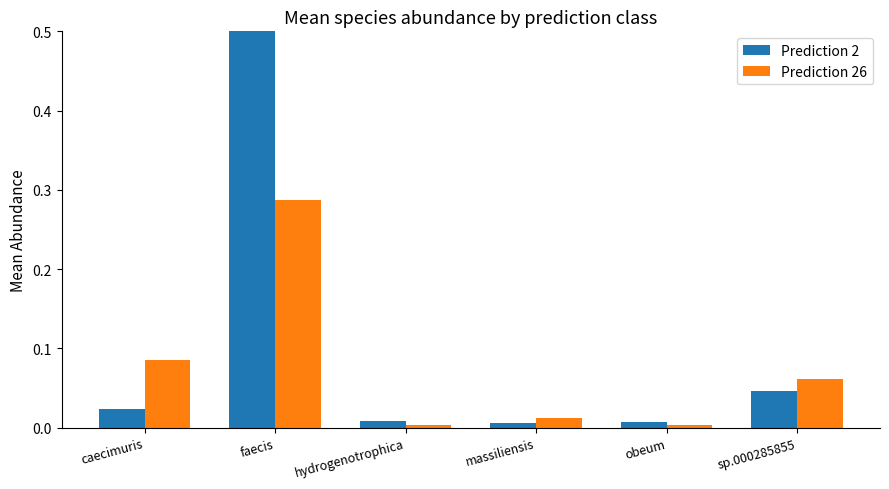

Which has a higher value, obeum or sp.000285855?

sp.000285855